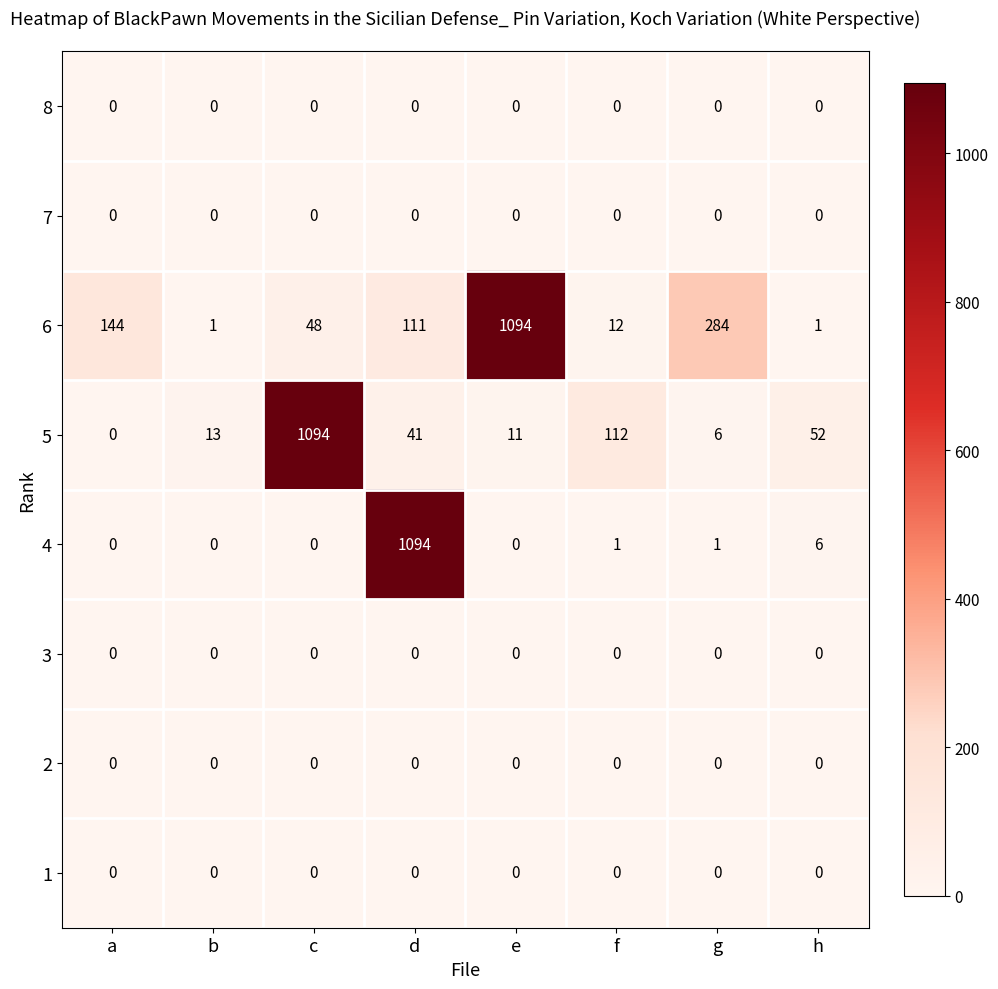

Count the number of categories in the chart.

8